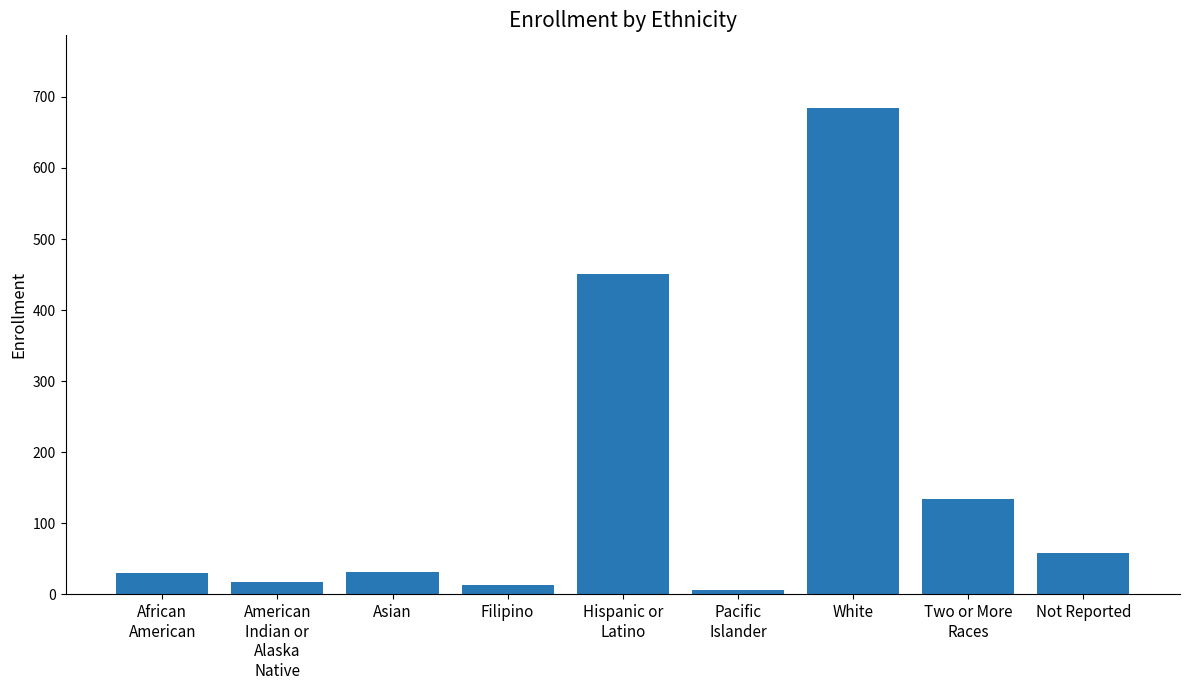

Are the bars horizontal?

No